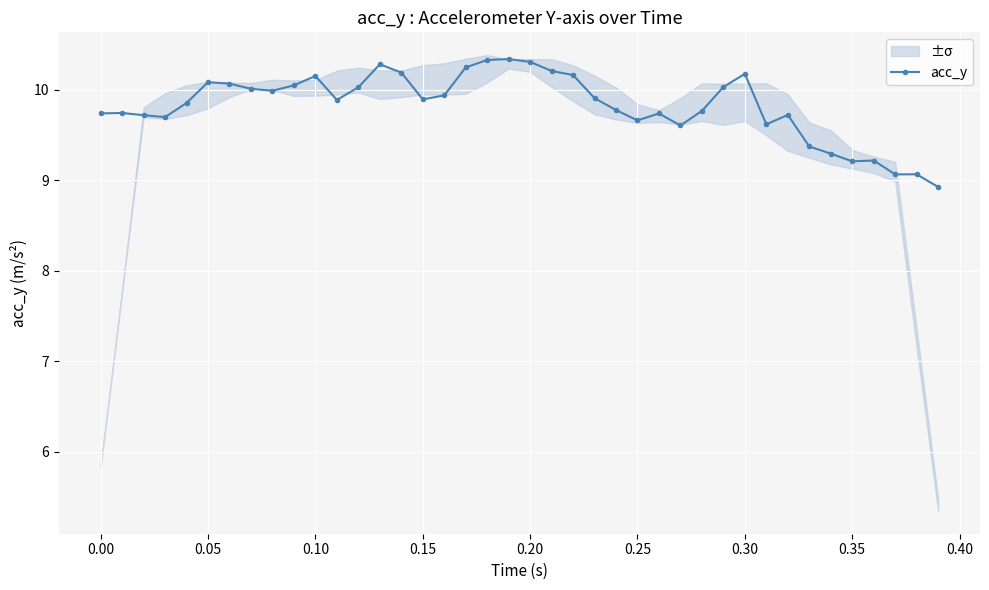

What is the difference between the second highest and second lowest values?

1.3